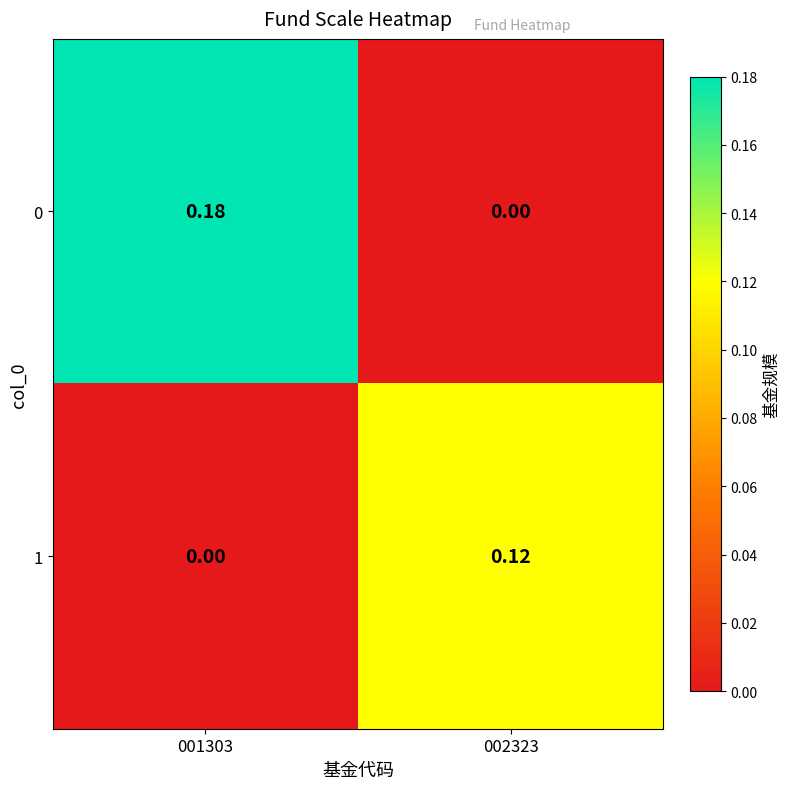

Is the value of 1 at 001303 greater than the value of 0 at 001303?

No